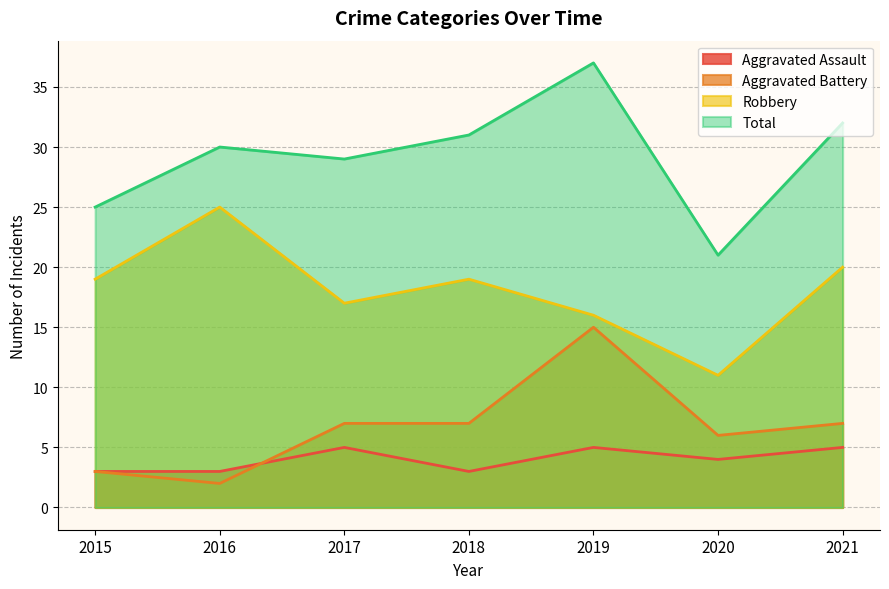

Which series has the largest total across all categories?

Total